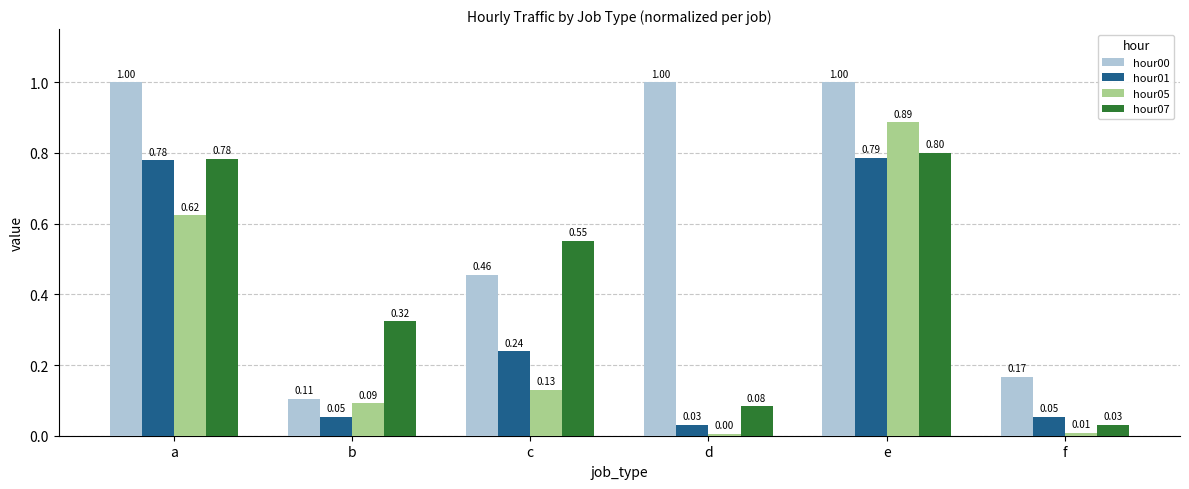

What are all the series names shown in the legend?

hour00, hour01, hour05, hour07